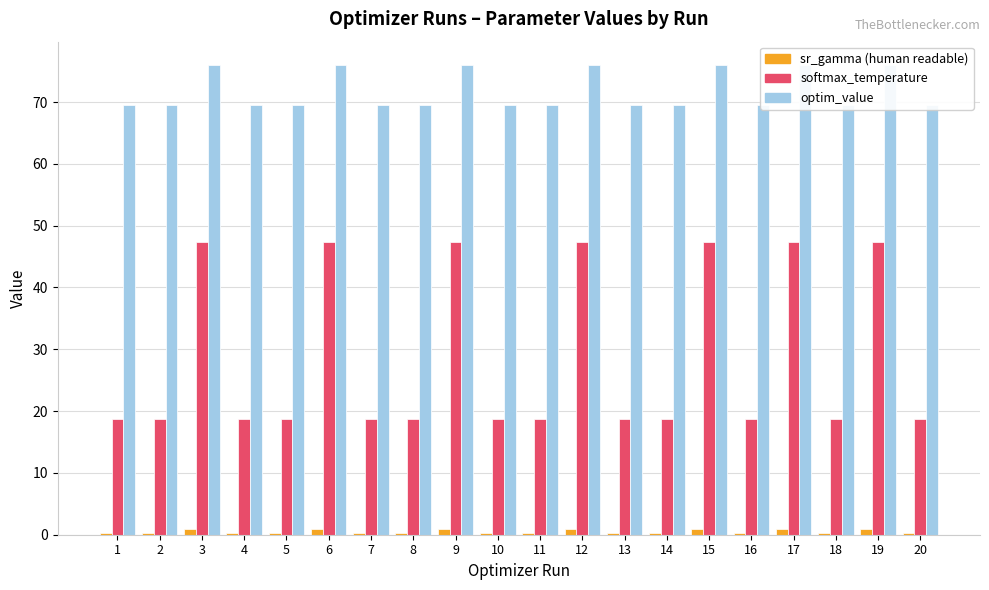

Which series has the largest total across all categories?

optim_value